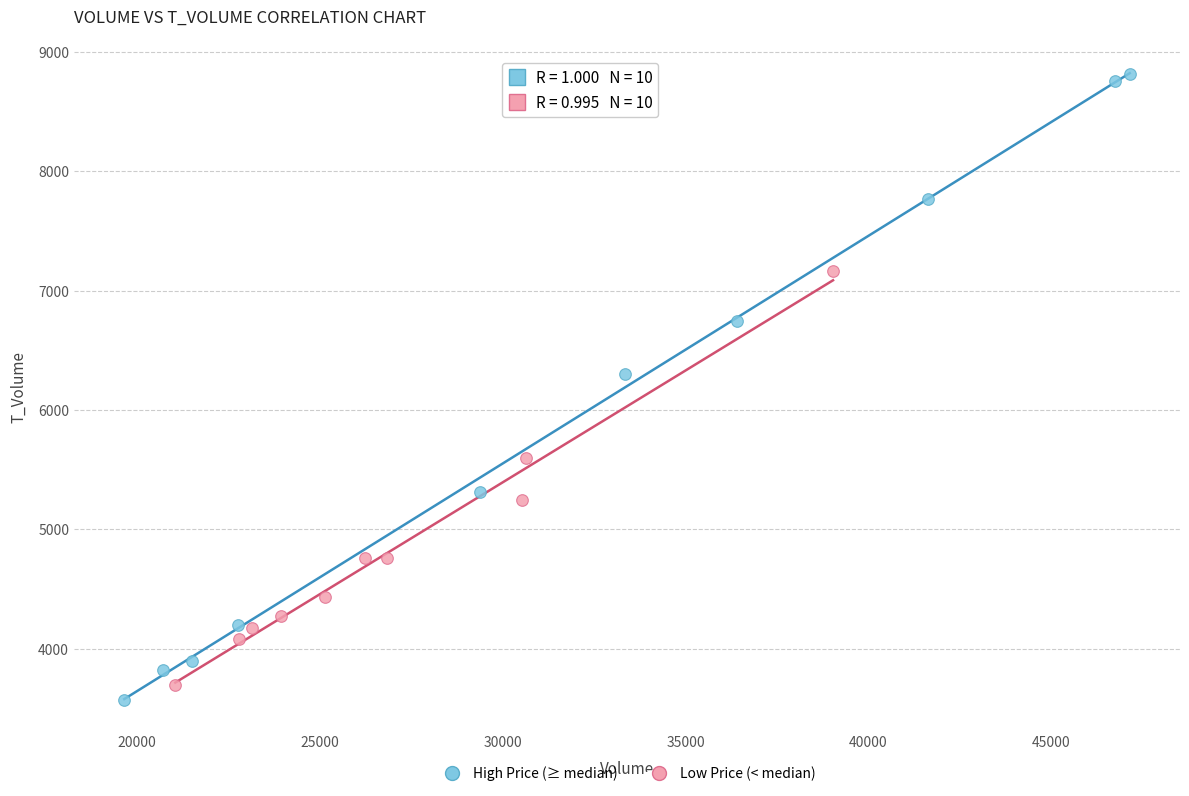

Which series has the largest Y range (max minus min)?

High Price (≥ median)